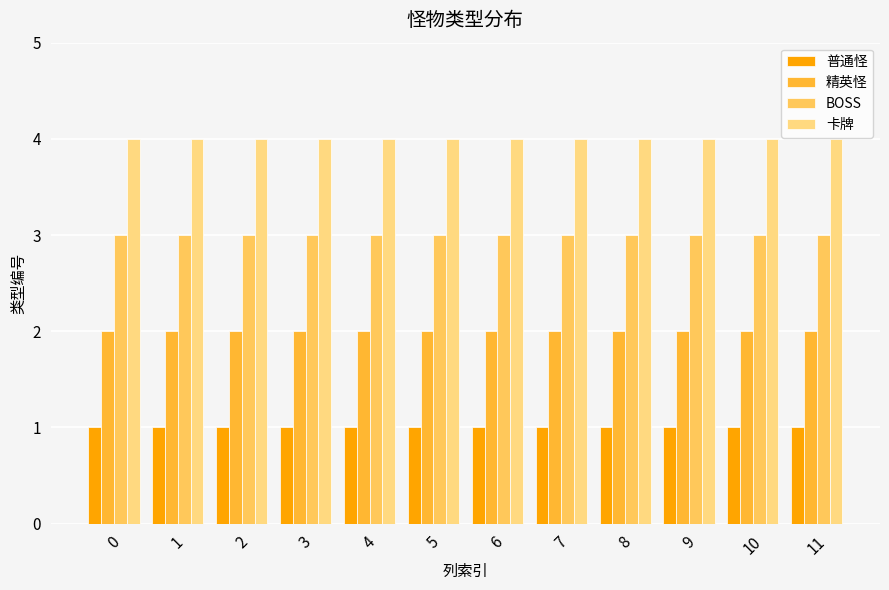

List the series in order of their peak value, lowest first.

普通怪, 精英怪, BOSS, 卡牌